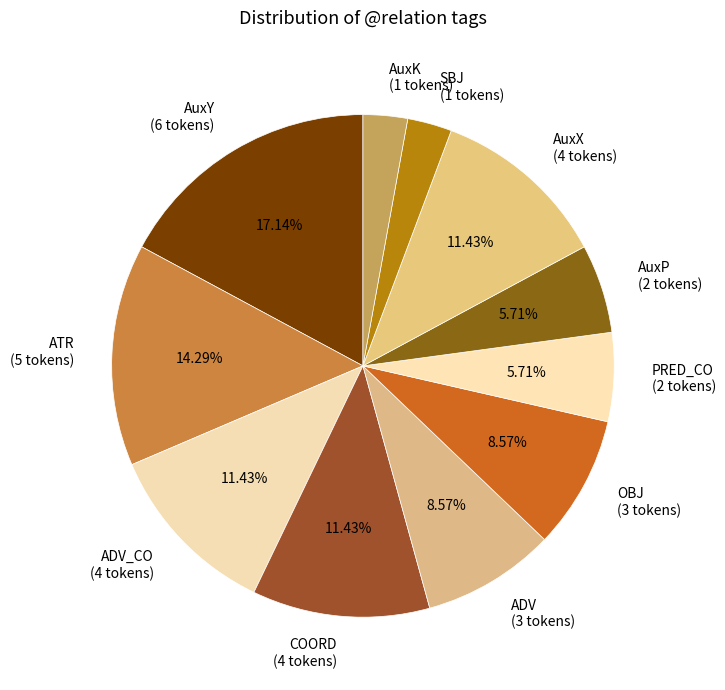

Which slice is the largest?

AuxY (6 tokens)